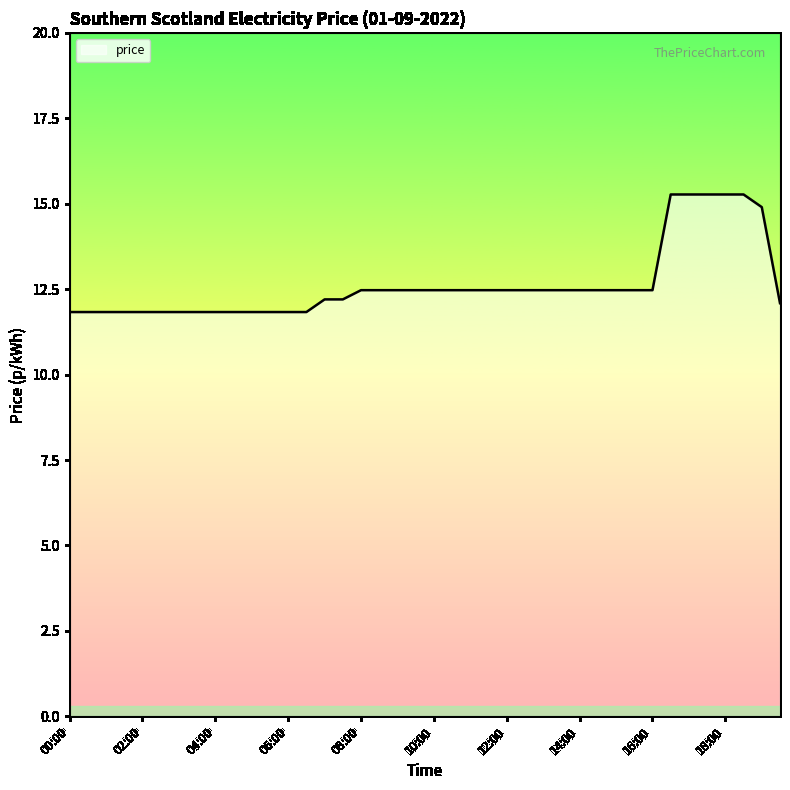

What is the difference between the maximum and minimum values?

3.4